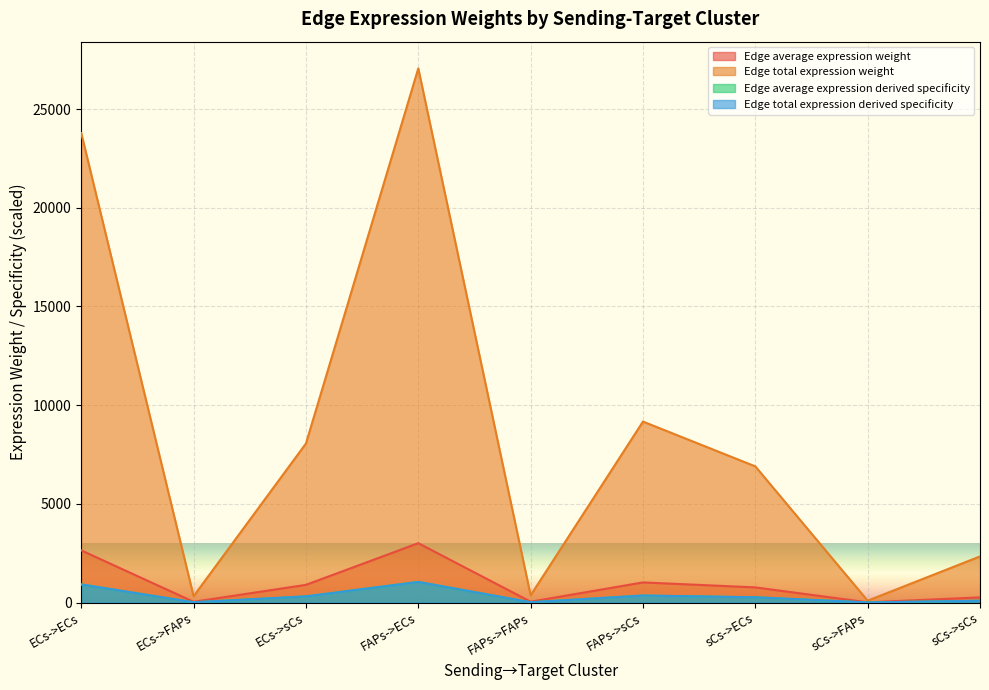

What is the minimum value shown in the chart?

3.6